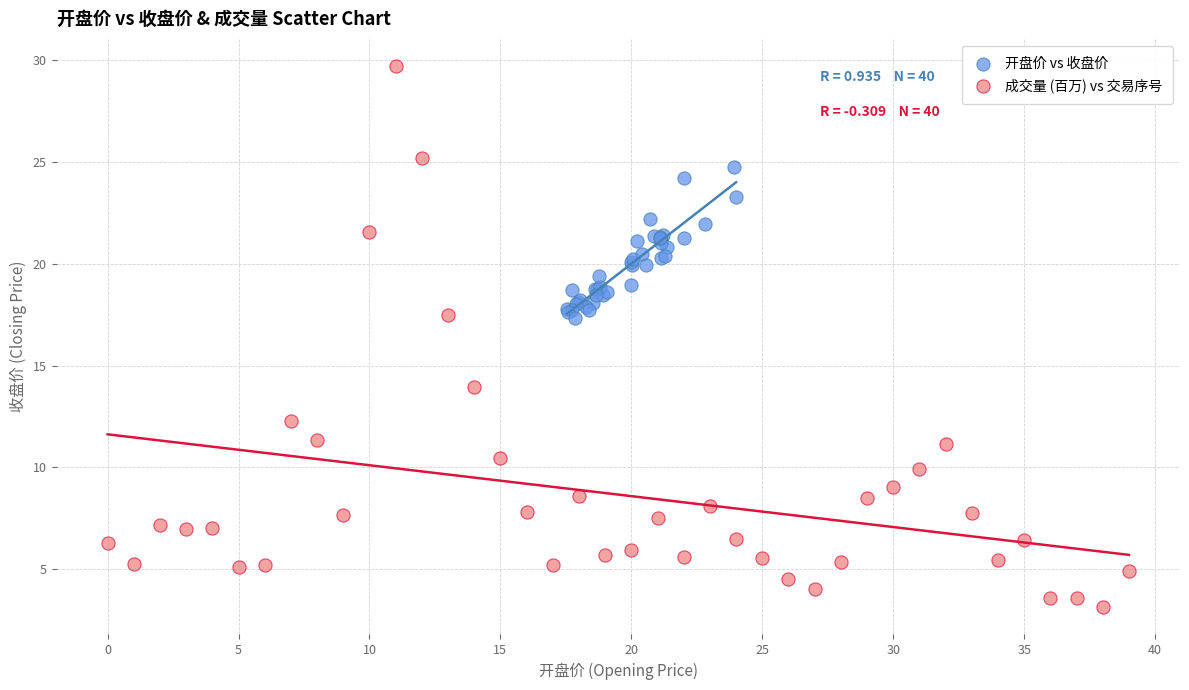

Which series contains the highest Y value?

成交量 (百万) vs 交易序号